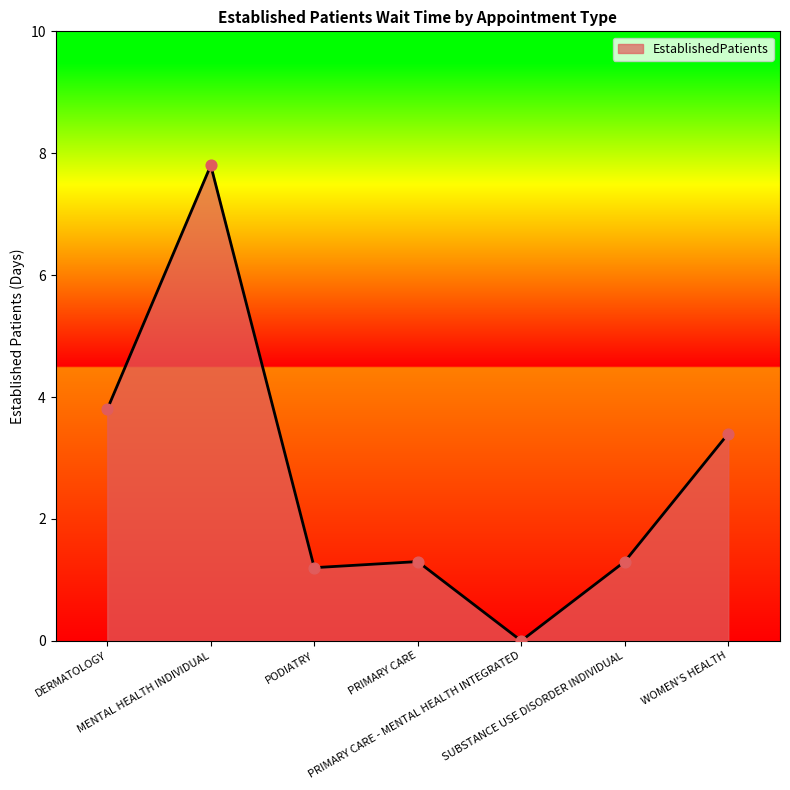

What is the ratio of the value at WOMEN'S HEALTH to the value at PRIMARY CARE?

2.6